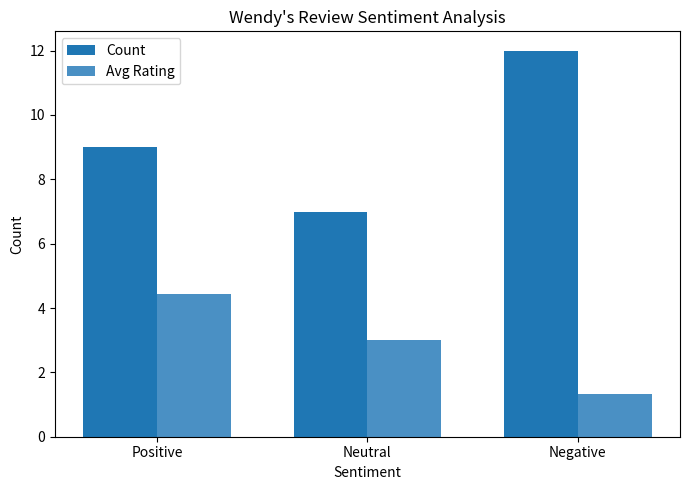

What is the difference between the highest and lowest values at Neutral?

4.0